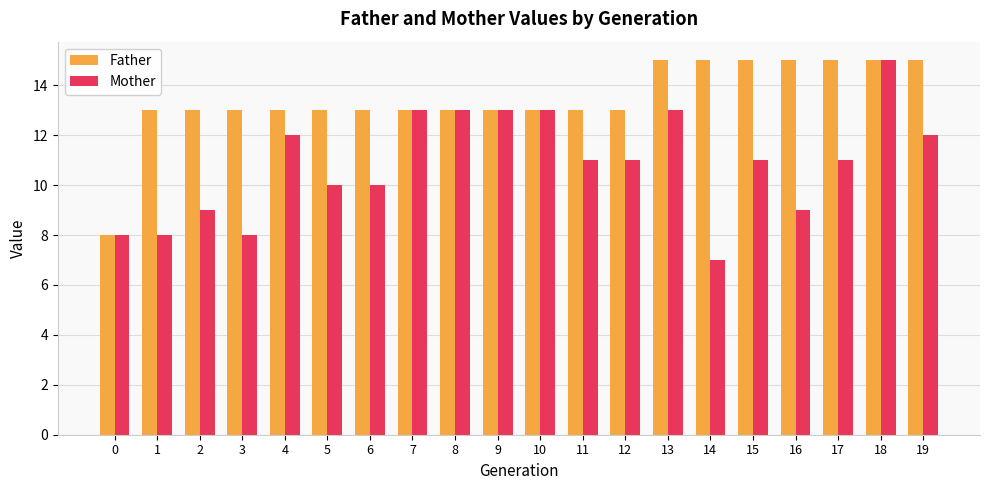

Reading left to right, transcribe all the data shown in this chart.

Father: 8	13	13	13	13	13	13	13	13	13	13	13	13	15	15	15	15	15	15	15
Mother: 8	8	9	8	12	10	10	13	13	13	13	11	11	13	7	11	9	11	15	12